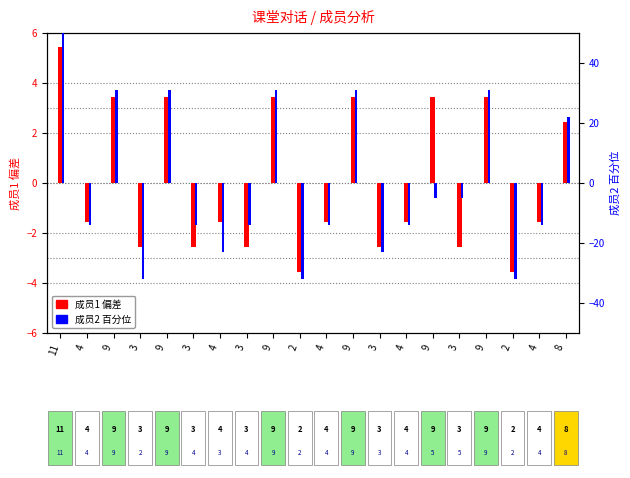

What is the difference between the maximum and minimum values in the 成员2 百分位 series?

82.0